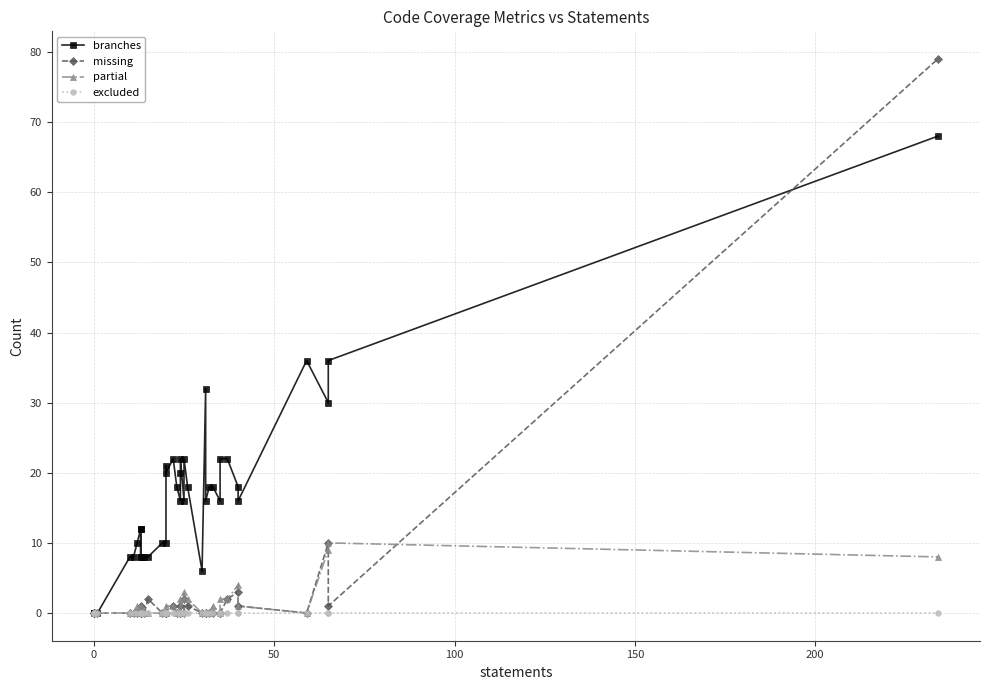

How many times do partial and missing cross each other?

2